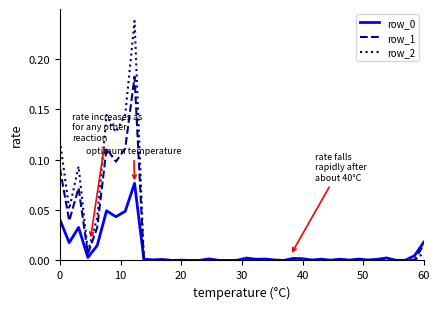

Which series has the largest range (max minus min)?

row_2